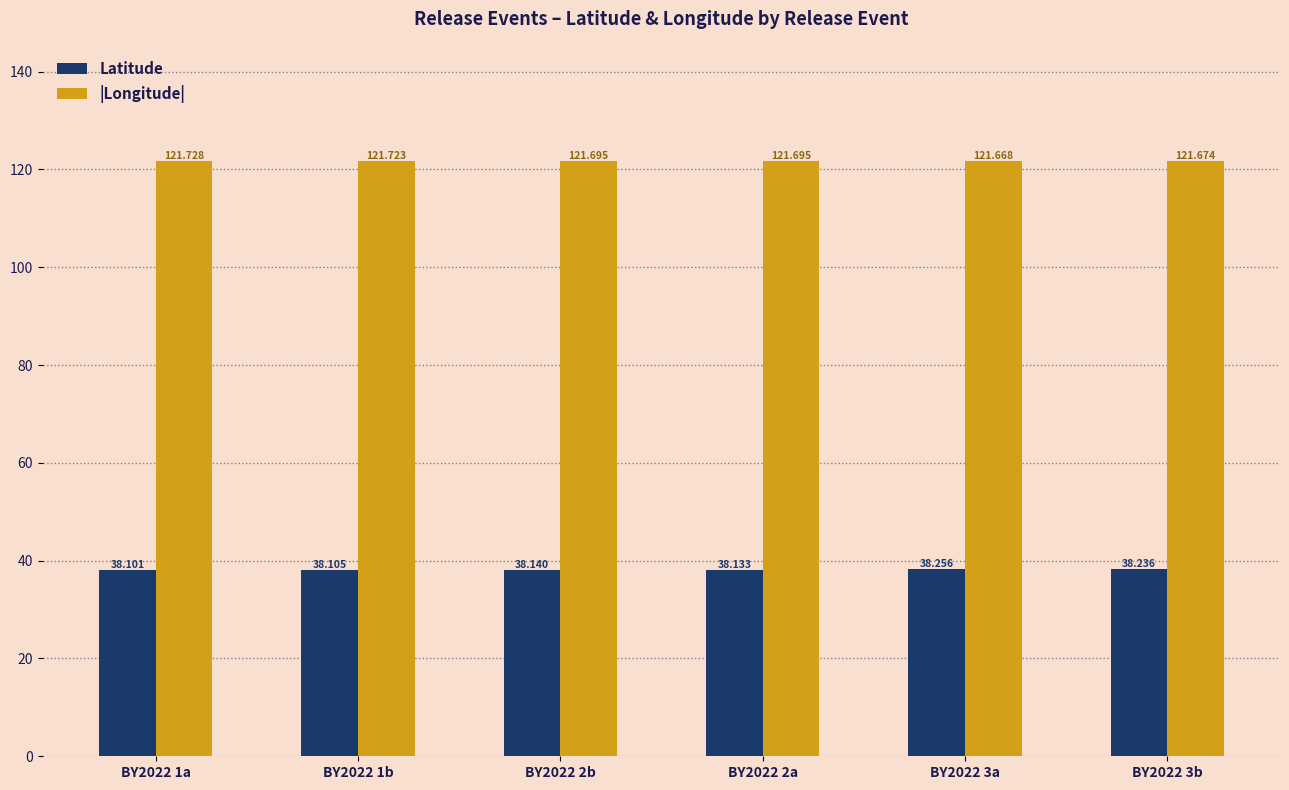

What is the label of the 1st bar from the right?

BY2022 3b